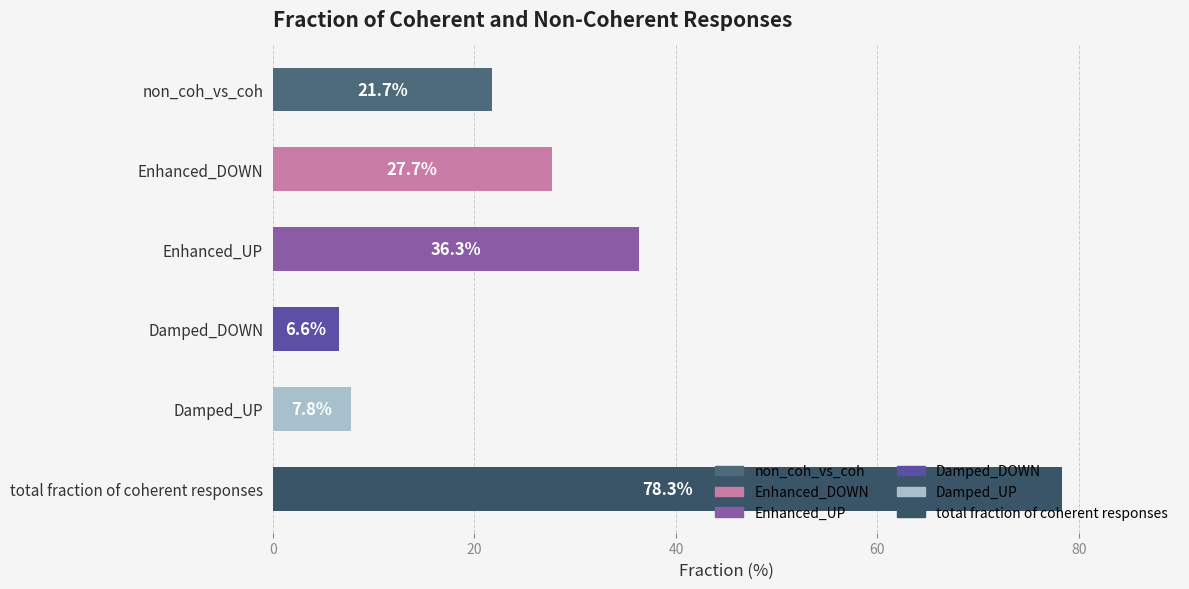

What is the difference between the second highest and second lowest values?

28.5